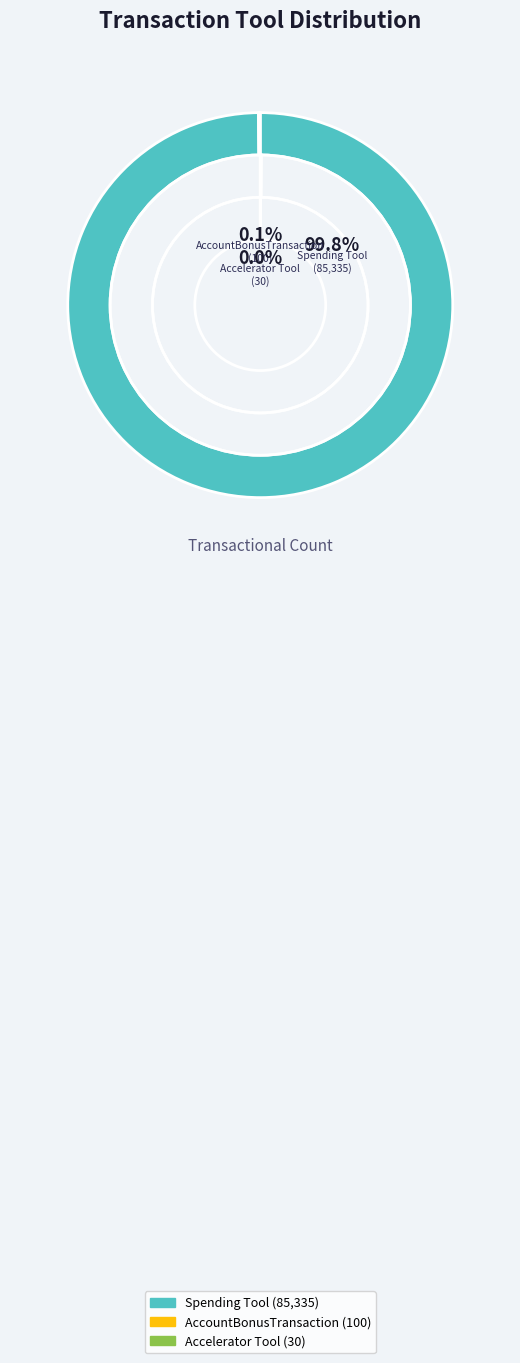

Which slice represents more than half of the pie?

Spending Tool